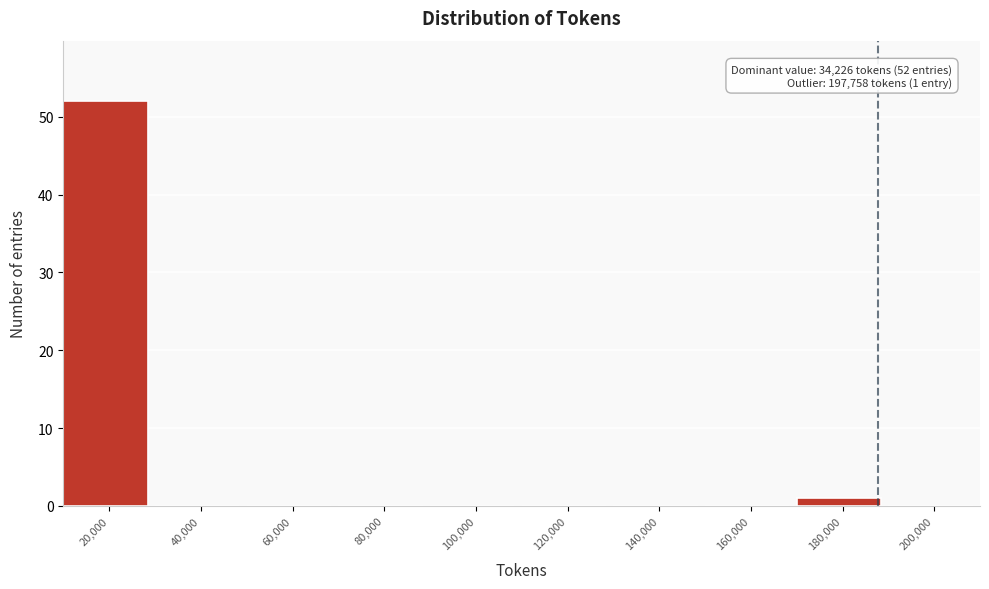

Reading left to right, extract all data points from this chart.

20,000=52	40,000=0	60,000=0	80,000=0	100,000=0	120,000=0	140,000=0	160,000=0	180,000=1	200,000=0